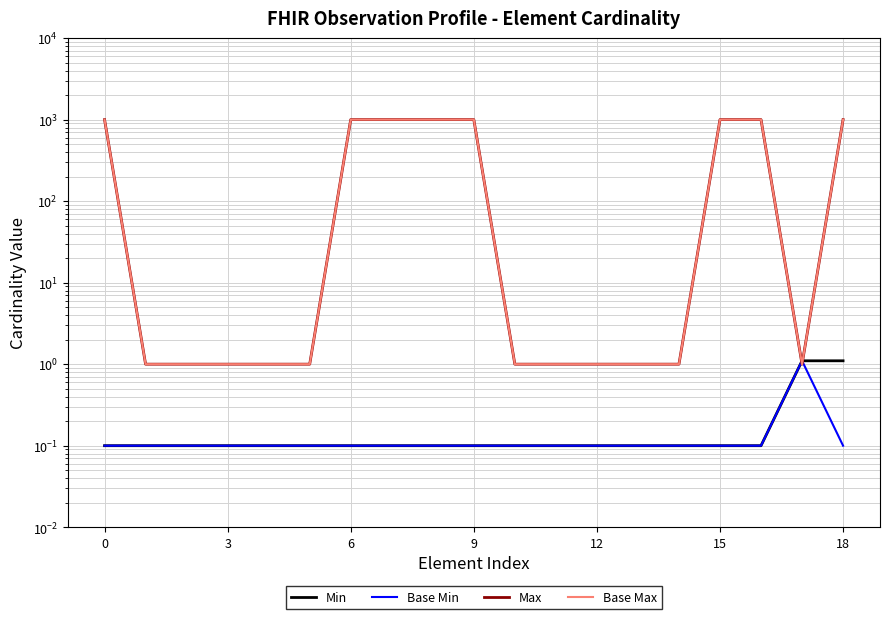

Which series has the largest range (max minus min)?

Max